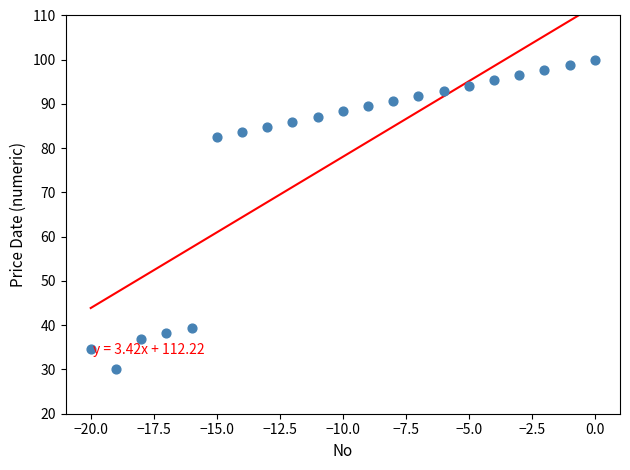

What is the range of X values (max minus min)?

20.0